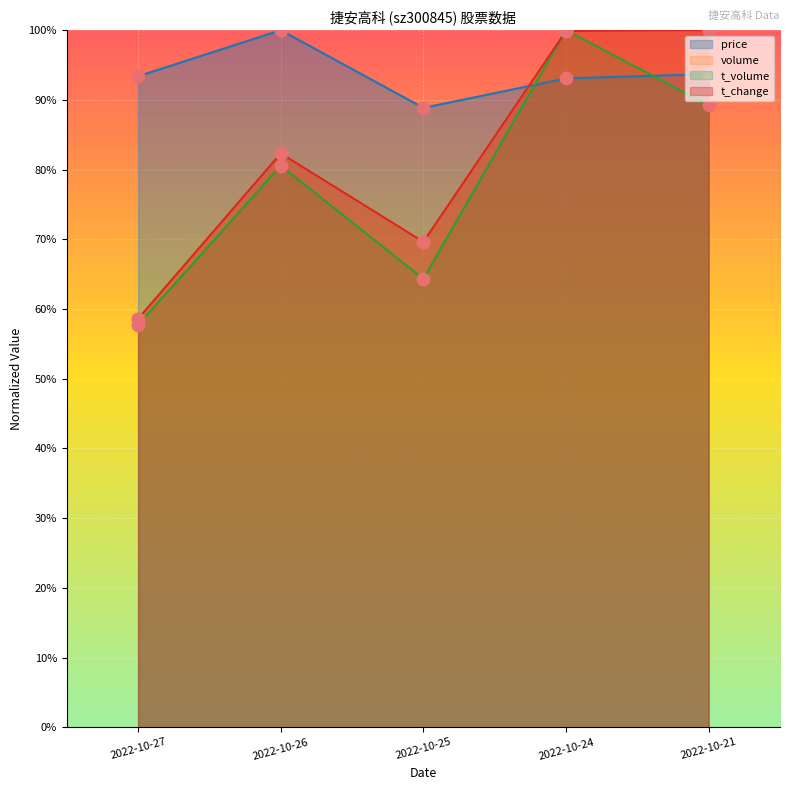

At which category is the sum across all series the highest?

2022-10-24